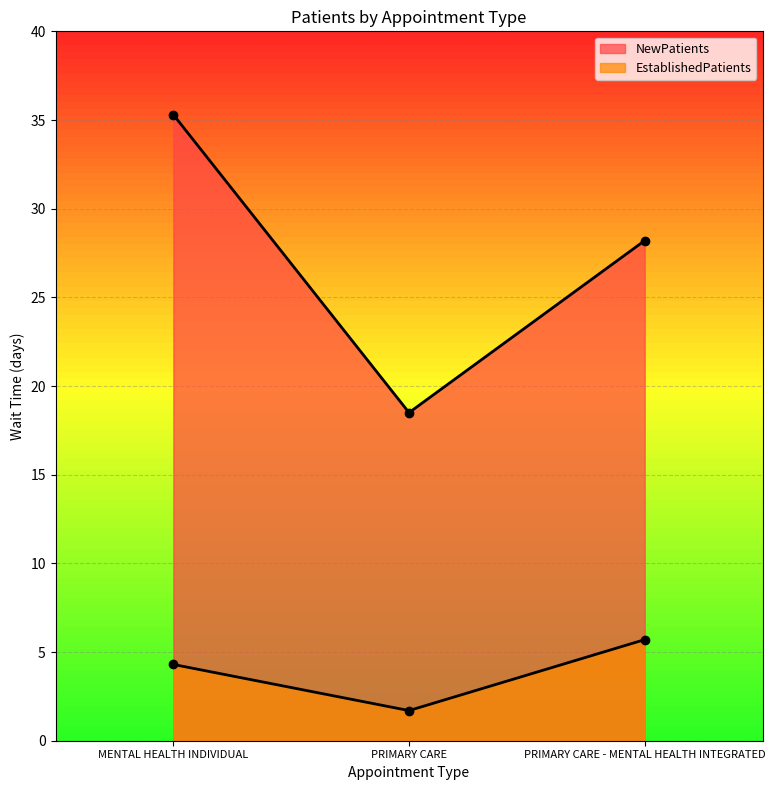

What is the label of the 3rd point from the left?

PRIMARY CARE - MENTAL HEALTH INTEGRATED